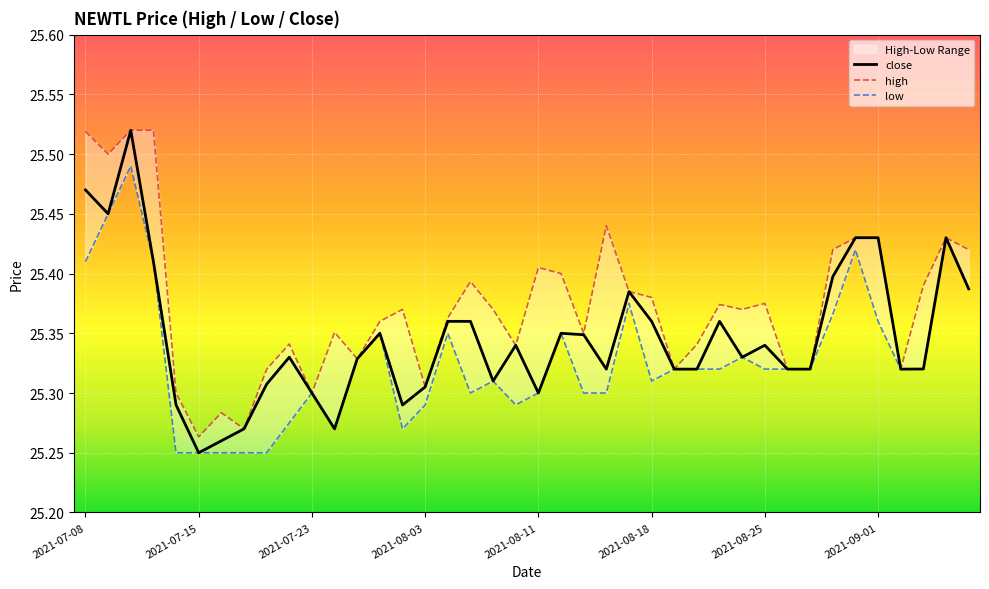

At which category does high reach its first local valley?

2021-07-09